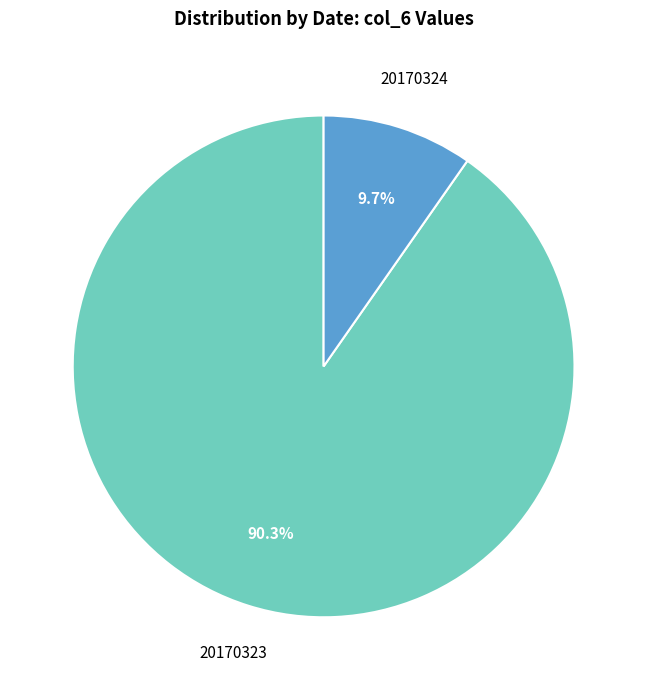

What percentage is the 20170323 slice, to the nearest percent?

90%